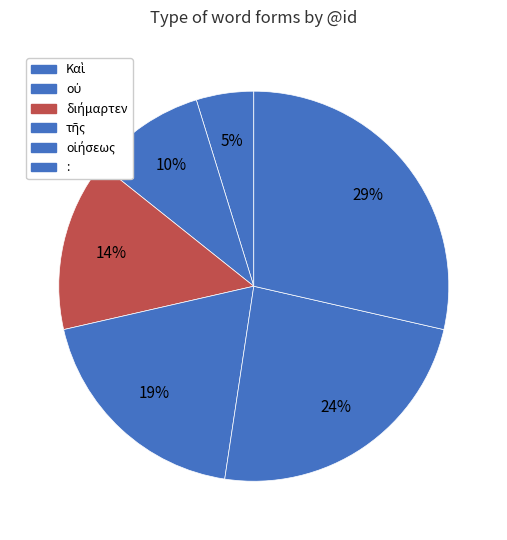

To the nearest percent, what is the difference between the largest and smallest slice percentages?

24%